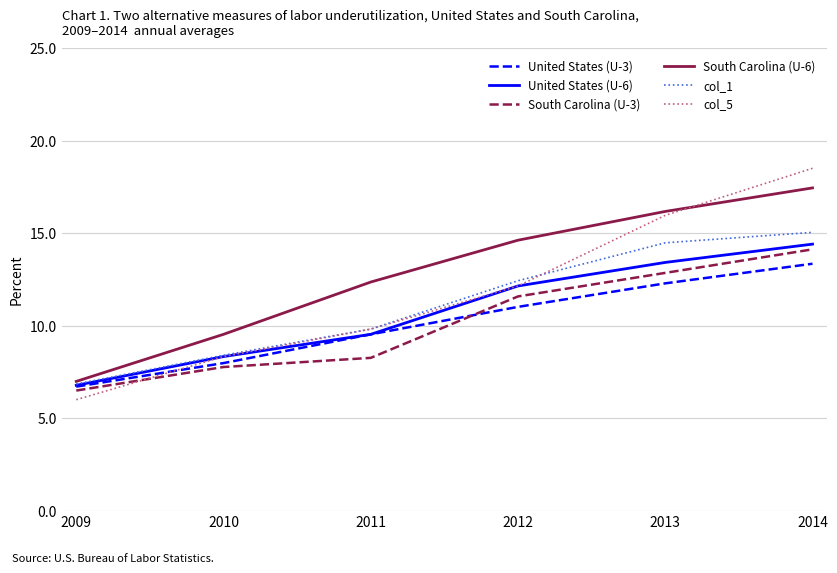

The United States (U-3) series shows 5.5 at 2013. True or false?

False